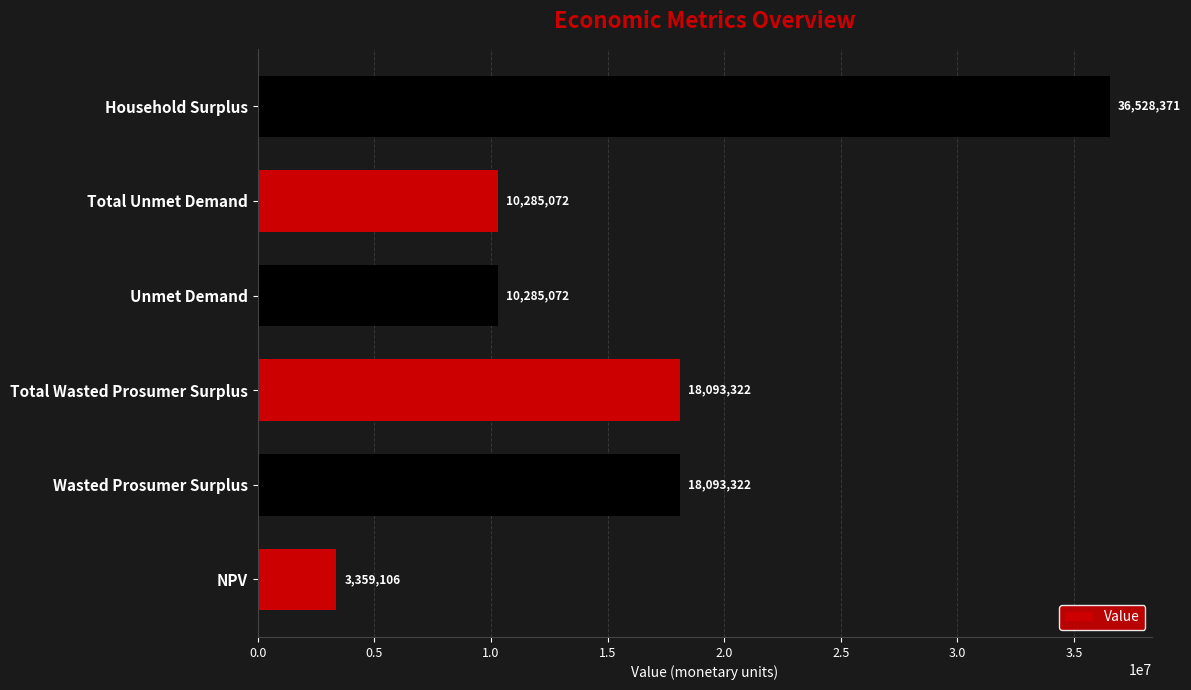

Between Wasted Prosumer Surplus and Unmet Demand, which is larger?

Wasted Prosumer Surplus